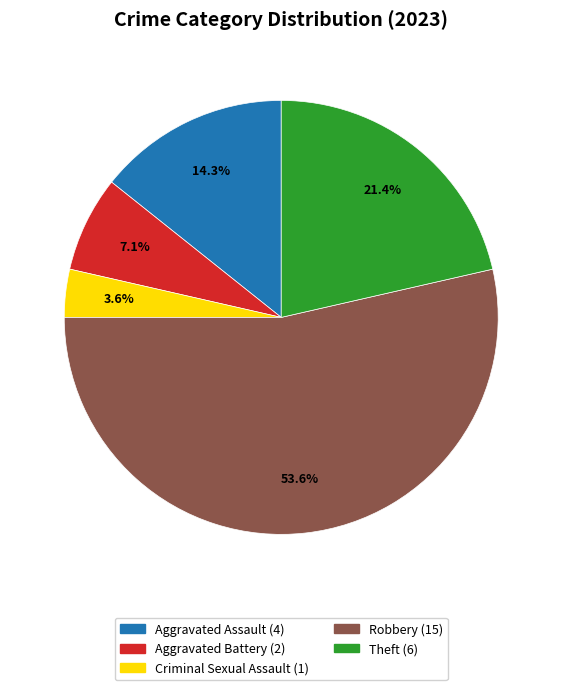

The Aggravated Assault slice represents 1% of the pie. True or false?

False